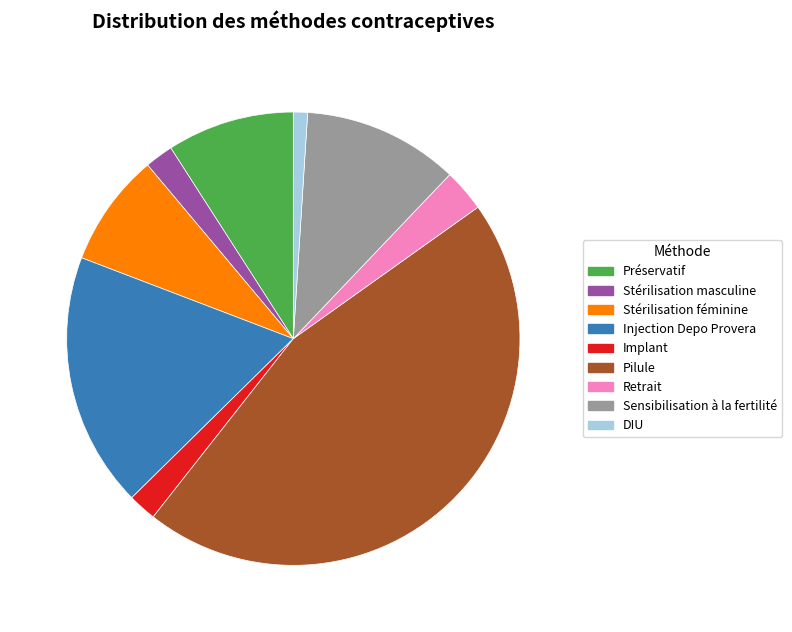

Combined, do Stérilisation féminine and Injection Depo Provera account for over 50%?

No